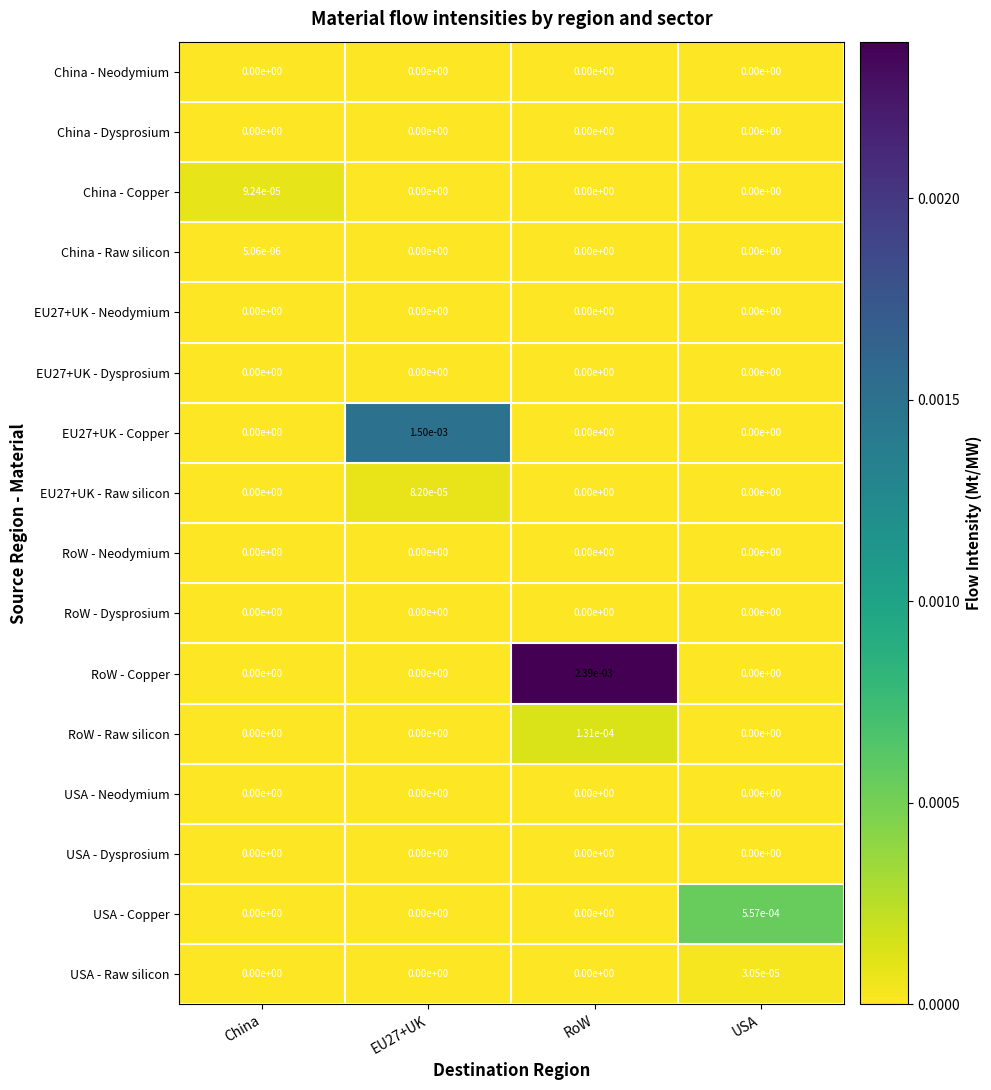

At which category is the sum across all series the highest?

RoW